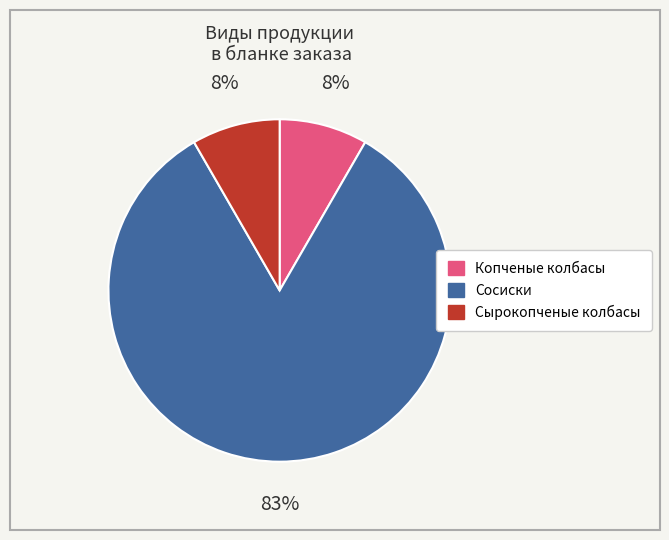

To the nearest percent, what portion does Сырокопченые колбасы represent?

8%